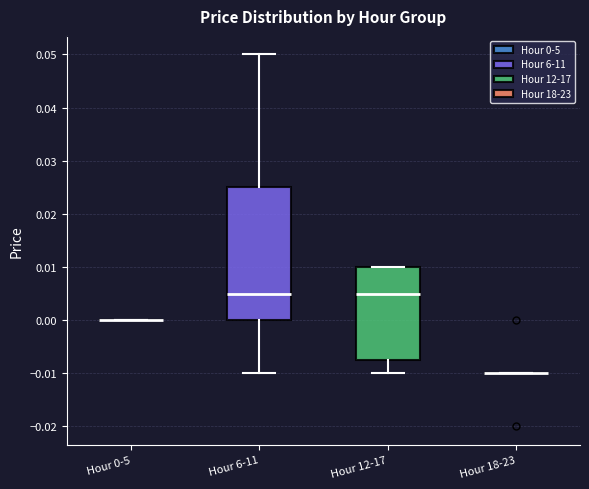

Reading left to right, read every box against the y-axis: the position of its median line, the range the box covers, and the ends of its whiskers. The values are not printed on the chart, so give them approximately, as read against the axis.

Hour 0-5: box collapsed to a line at 0.000, whiskers 0.000 to 0.000
Hour 6-11: median 0.005, box 0.000 to 0.025, whiskers -0.010 to 0.050
Hour 12-17: median 0.005, box -0.007 to 0.010, whiskers -0.010 to 0.010
Hour 18-23: box collapsed to a line at -0.010, whiskers -0.010 to -0.010